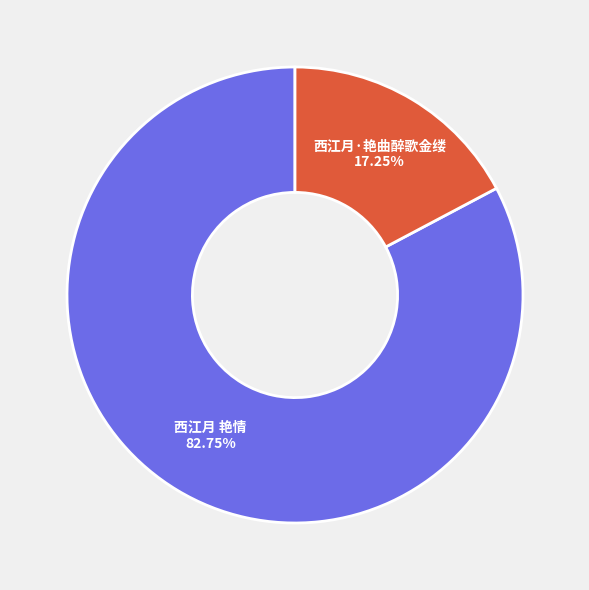

Does any single category account for the majority?

Yes